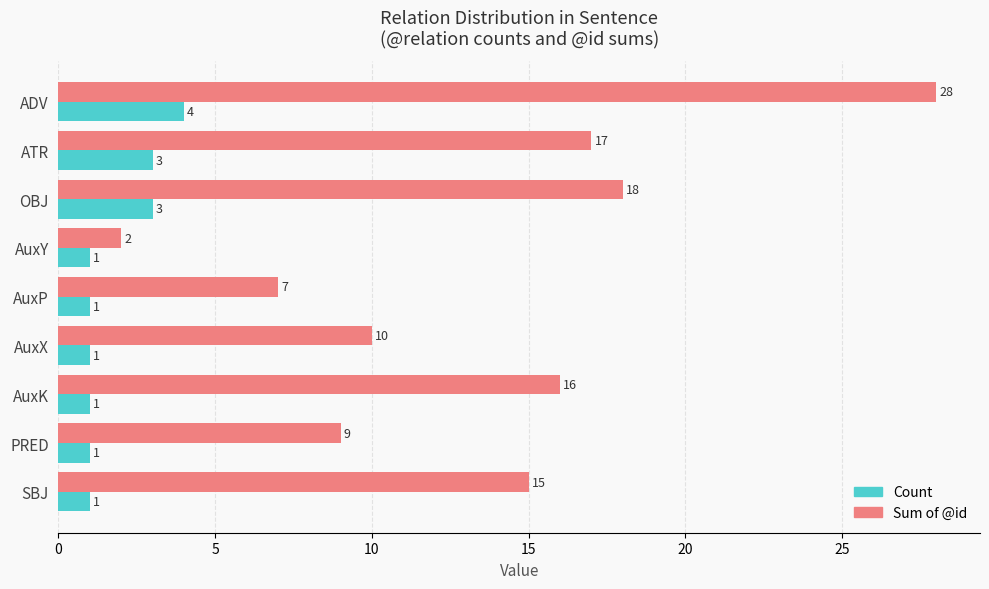

Rank the series by their average value, from lowest to highest.

Count, Sum of @id